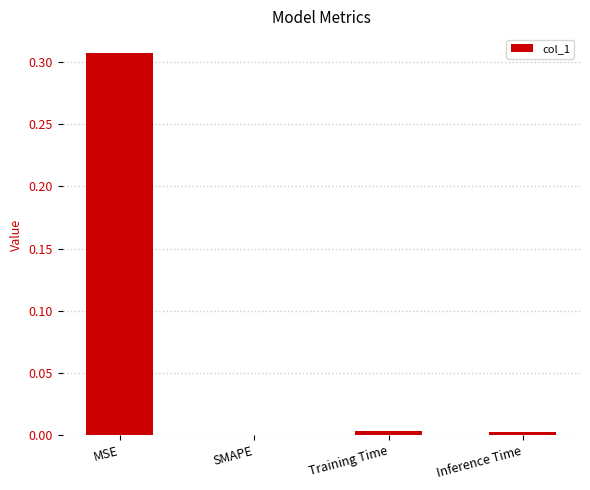

True or false: the data shows 0.4 at MSE.

False